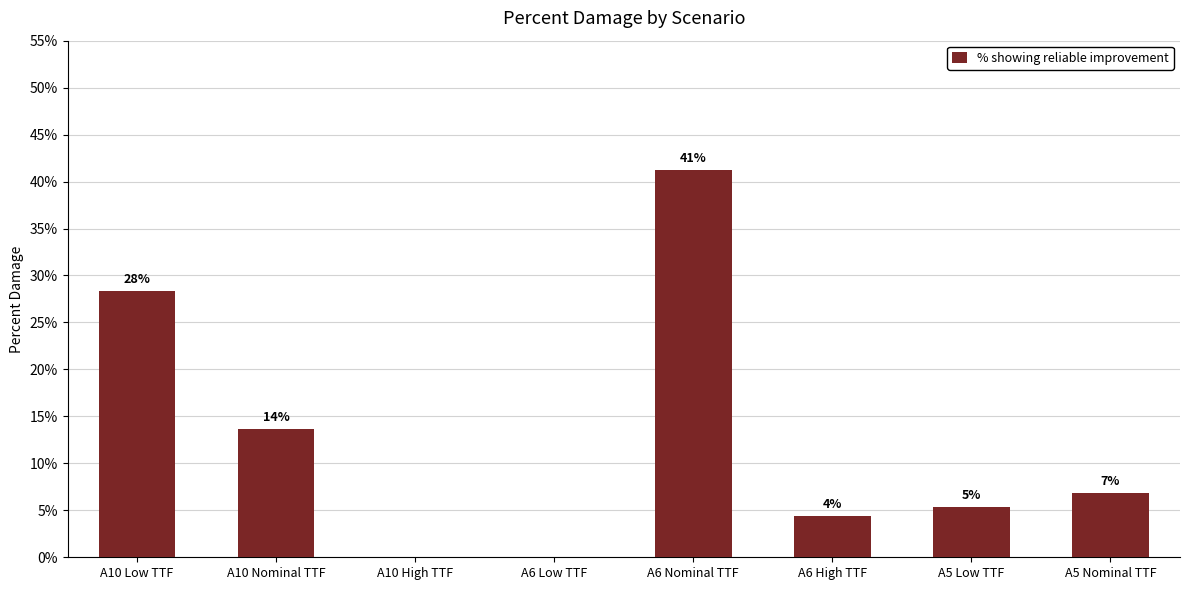

What position from the left is A6 Low TTF?

4